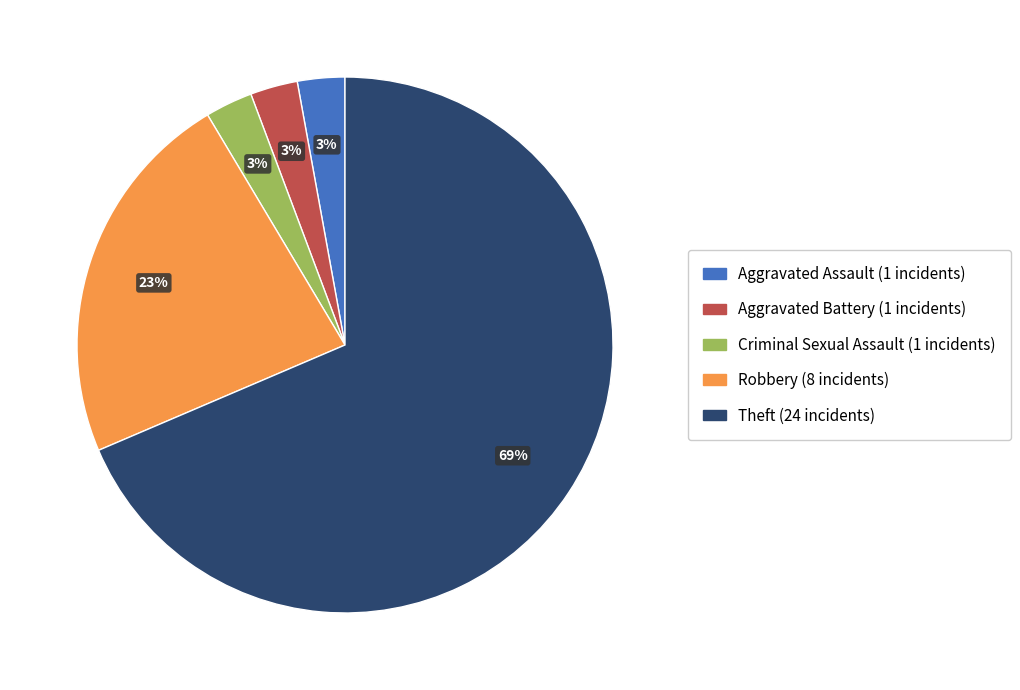

Is there any slice that represents more than half of the pie?

Yes